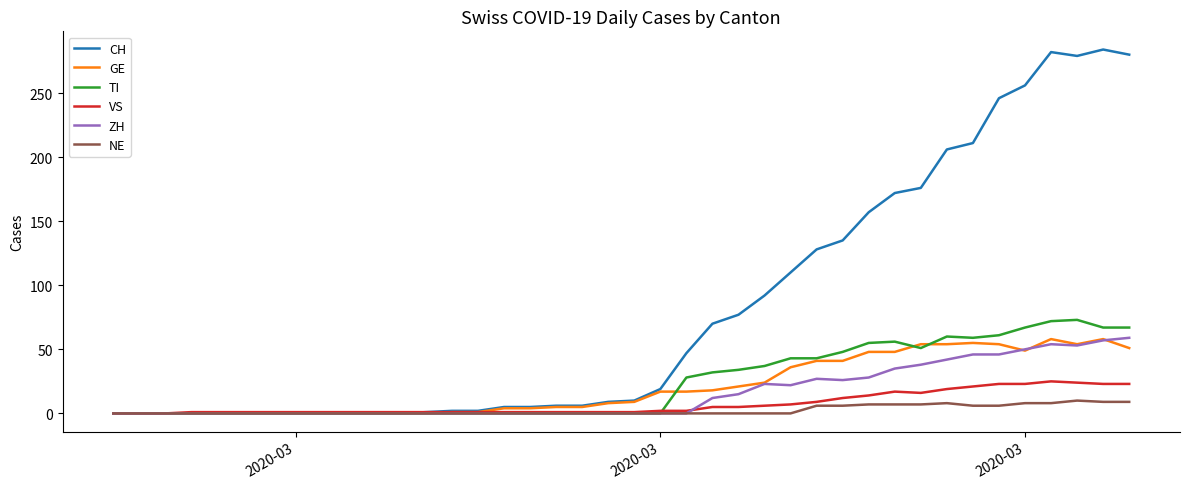

Which series has the largest total across all categories?

CH